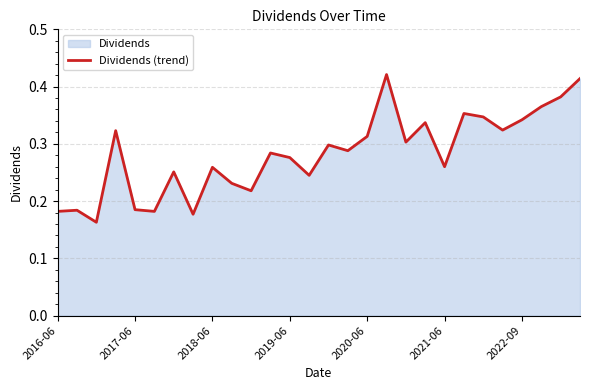

The value at 2018-06 is 0.1. True or false?

False